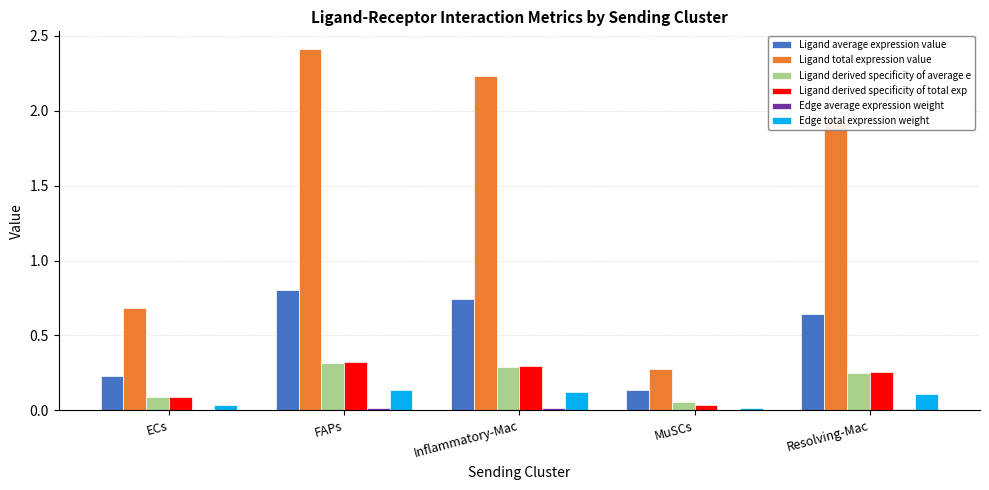

At which category does the chart reach its peak across all series?

FAPs